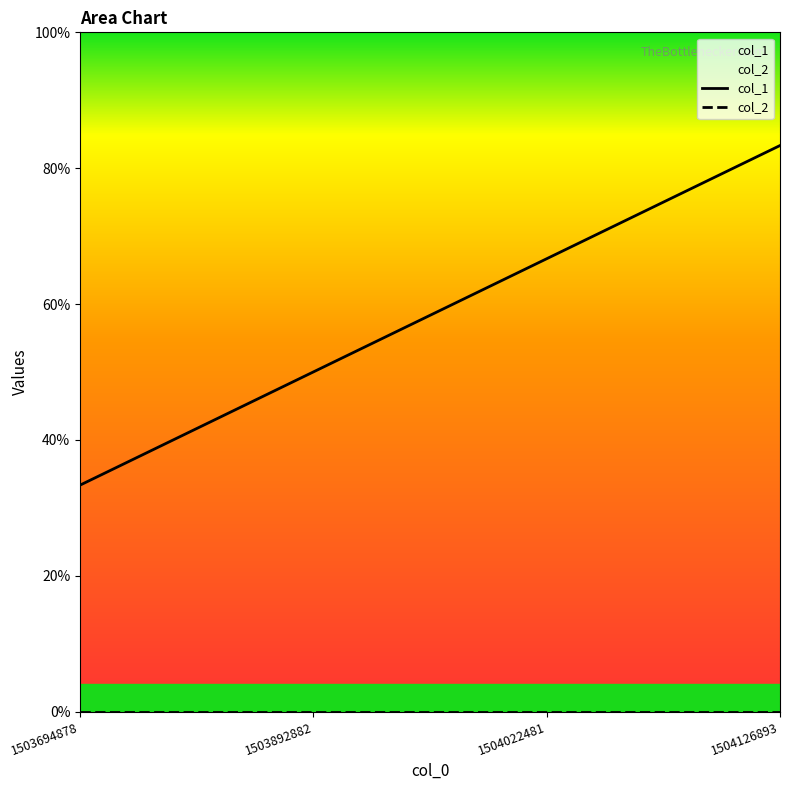

Count the number of categories in the chart.

4